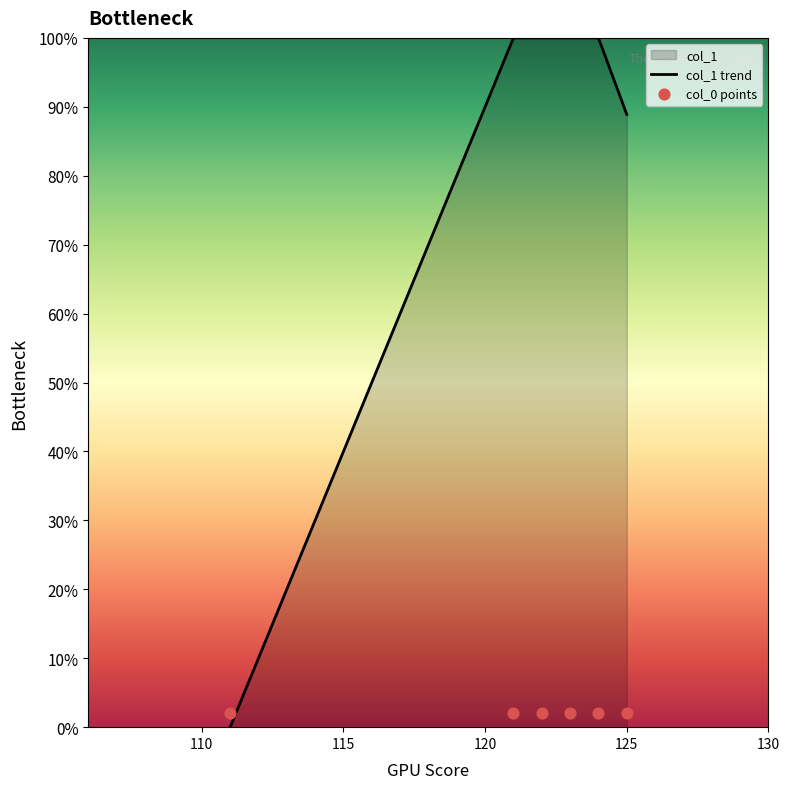

Which series contains the highest Y value?

col_1 trend